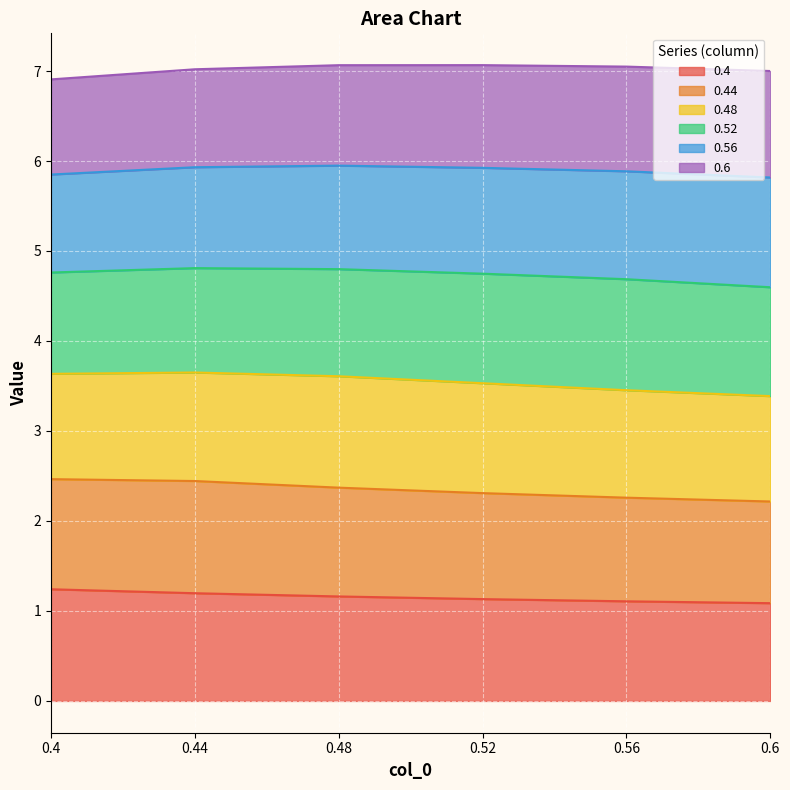

Between 0.48 and 0.6, which series saw the biggest shift?

0.44